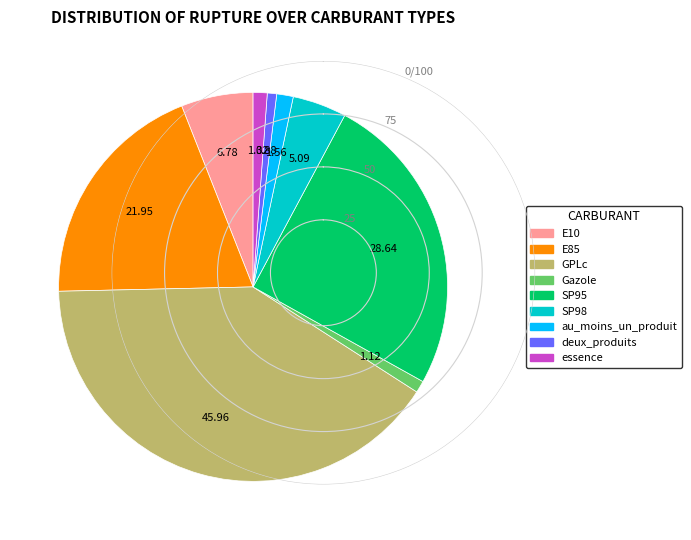

Approximately how many times larger is the value at E85 compared to essence?

16.6